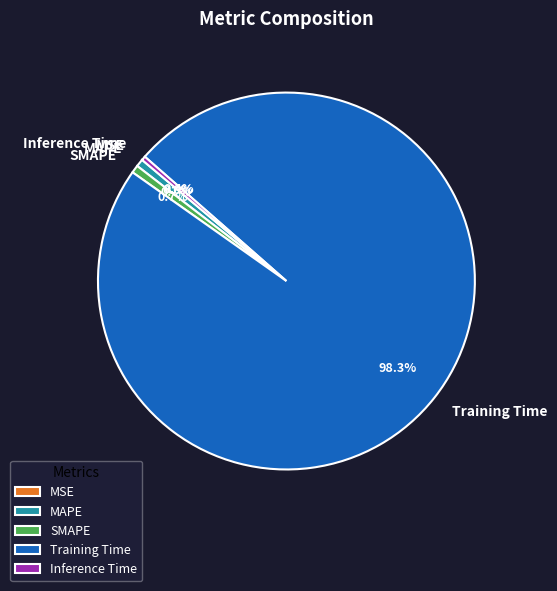

Combined, do Training Time and MAPE account for over 50%?

Yes